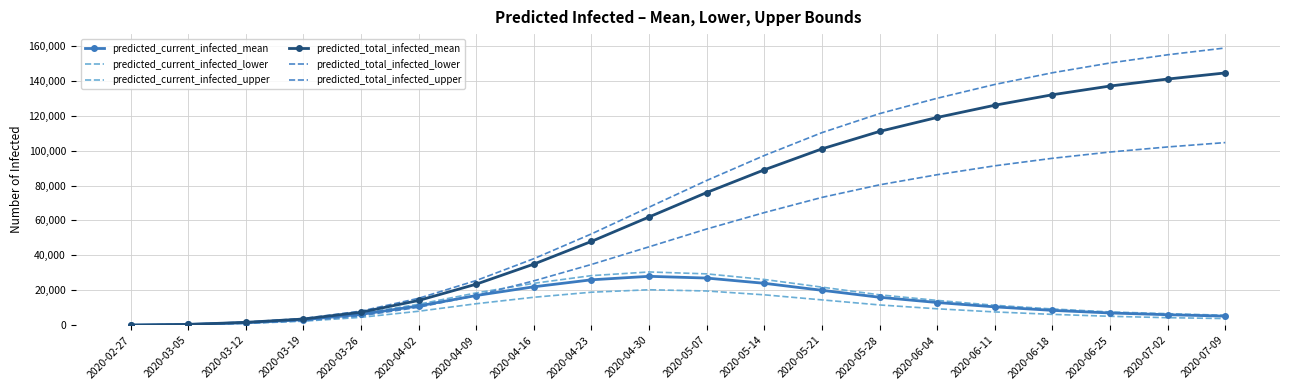

How many data points does each series have?

20